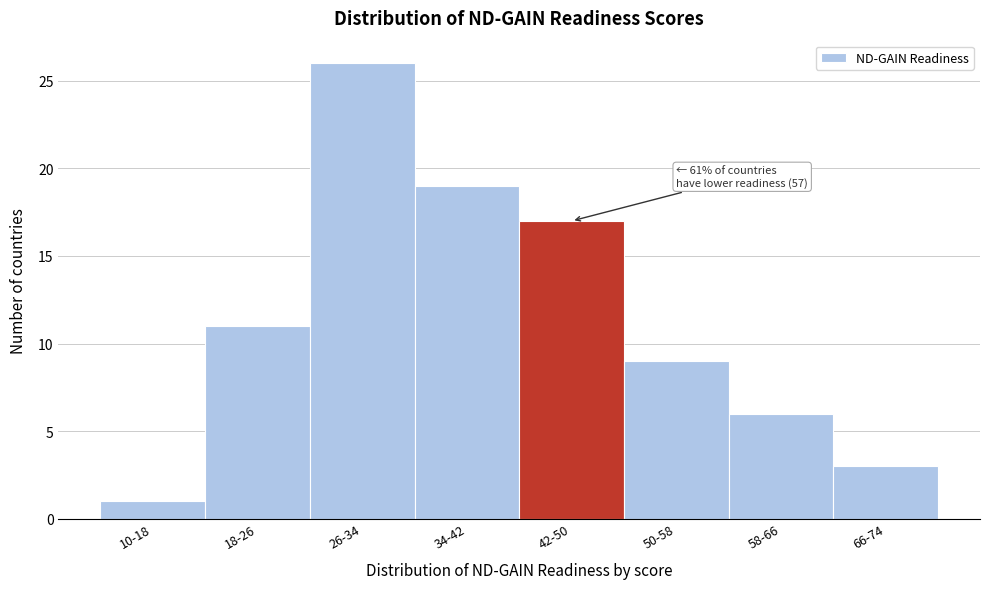

Reading right to left, extract all data points from this chart.

3	6	9	17	19	26	11	1